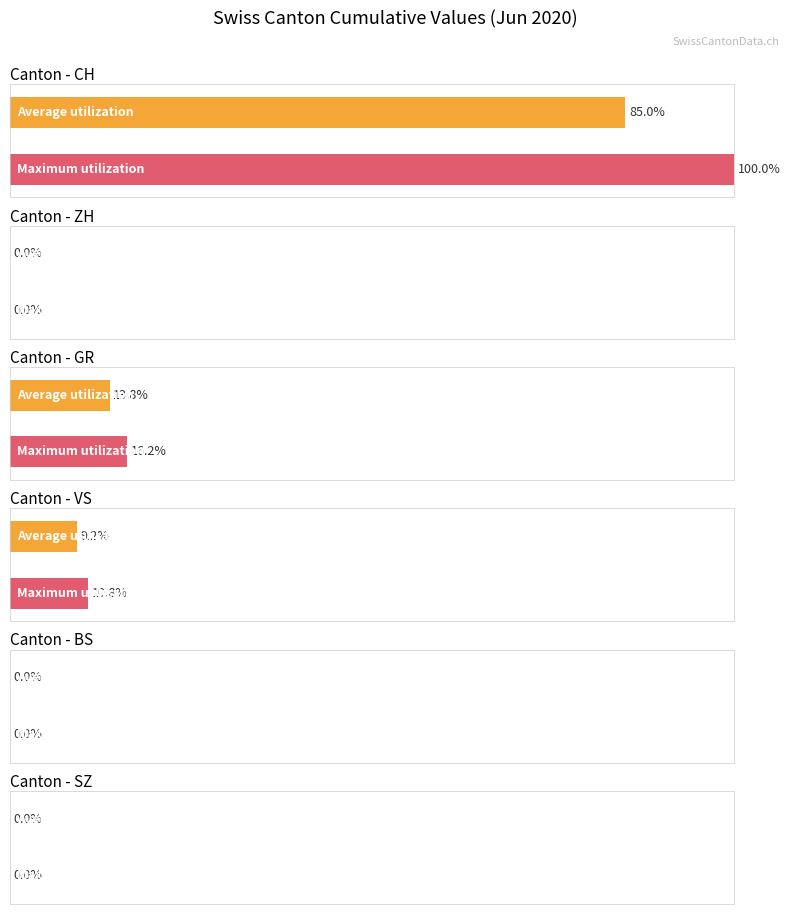

True or false: SZ has a value of 0 at 2020-06-10.

True